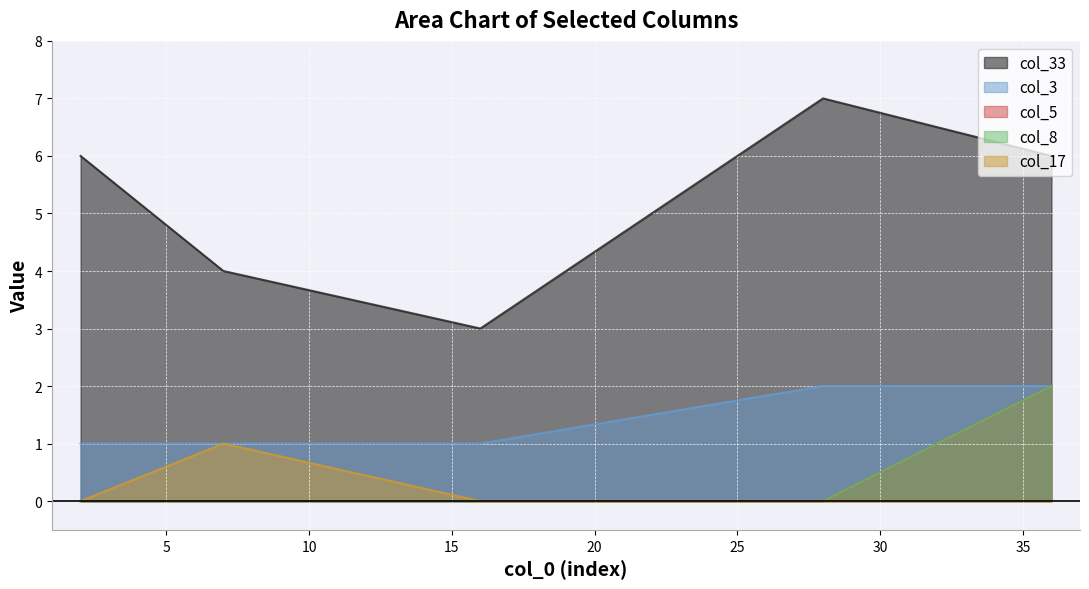

True or false: col_33 has a value of 7 at 28.

True